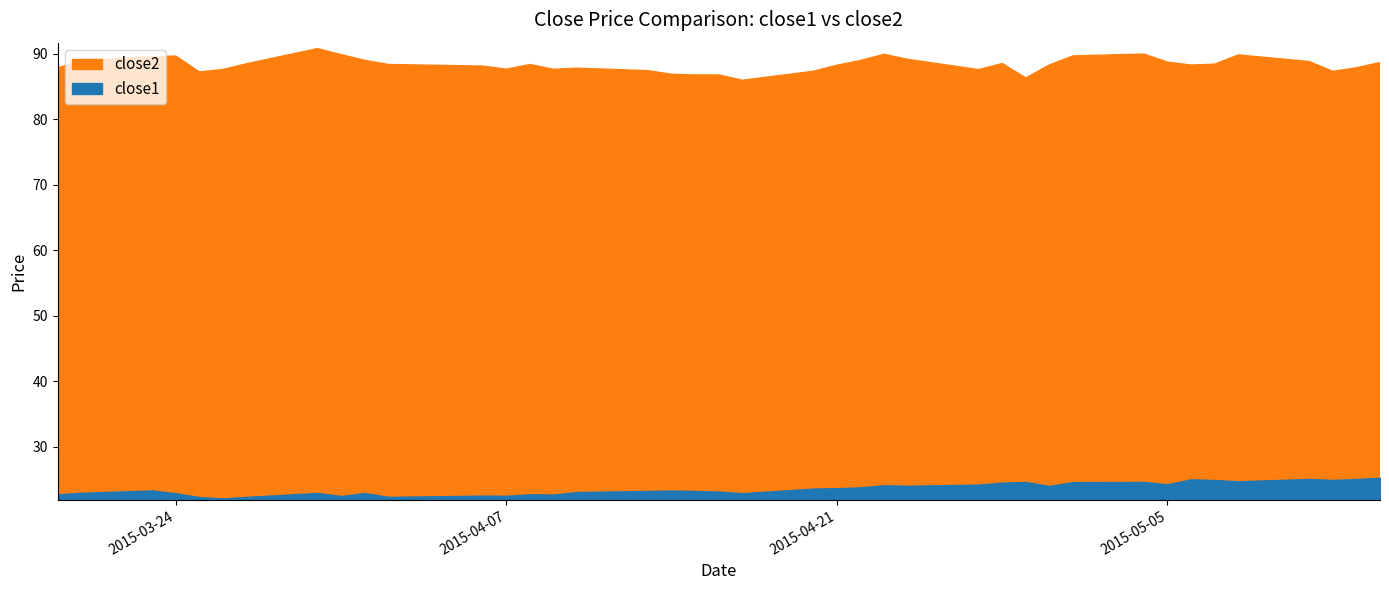

True or false: close2 and close1 cross at least once.

False